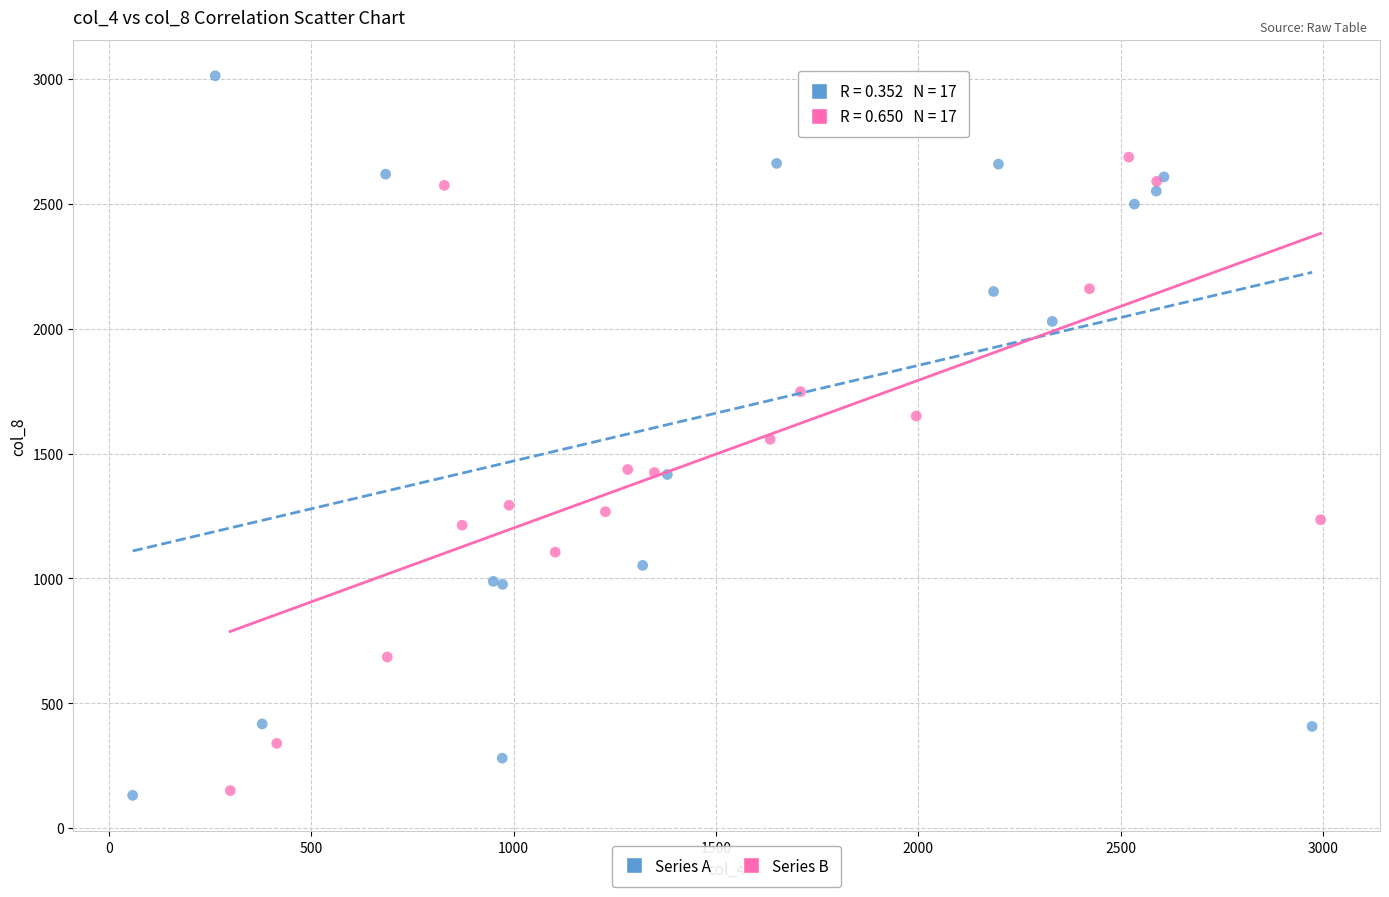

Which series reaches the maximum Y coordinate?

Series A